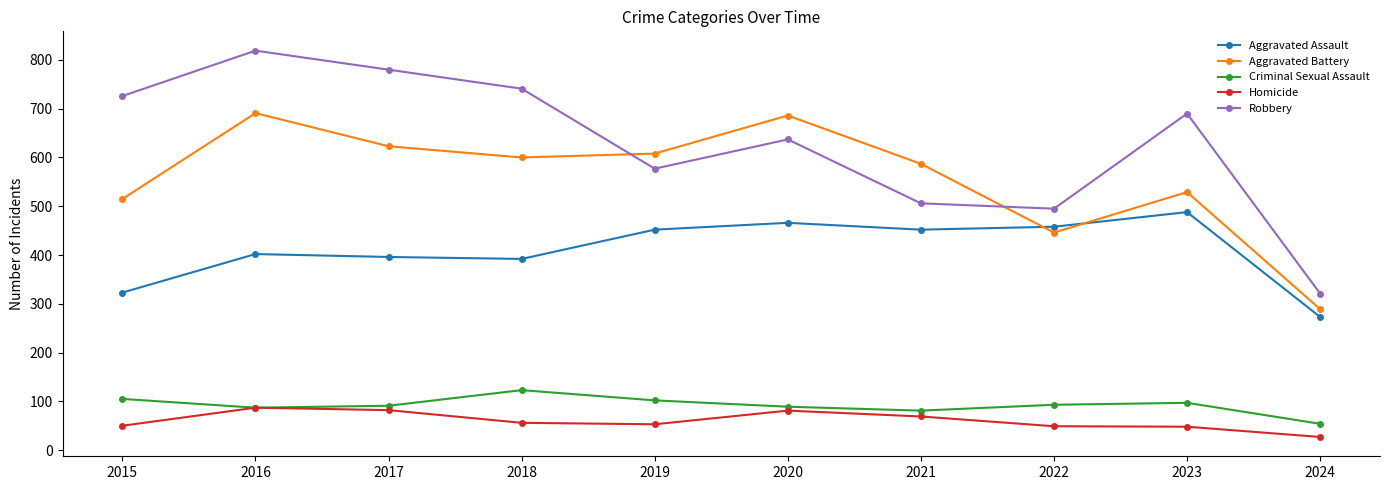

True or false: Homicide and Aggravated Assault intersect in this chart.

False